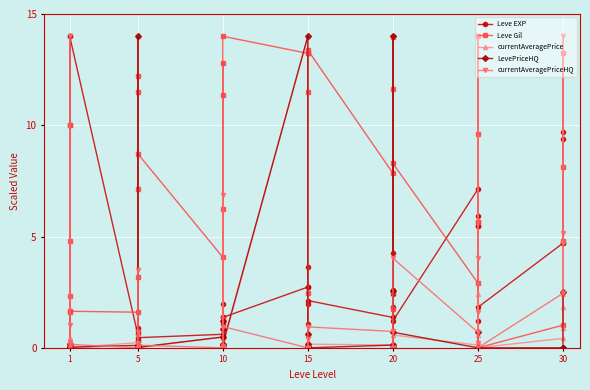

Between 1 and 20, which series saw the biggest shift?

currentAveragePriceHQ